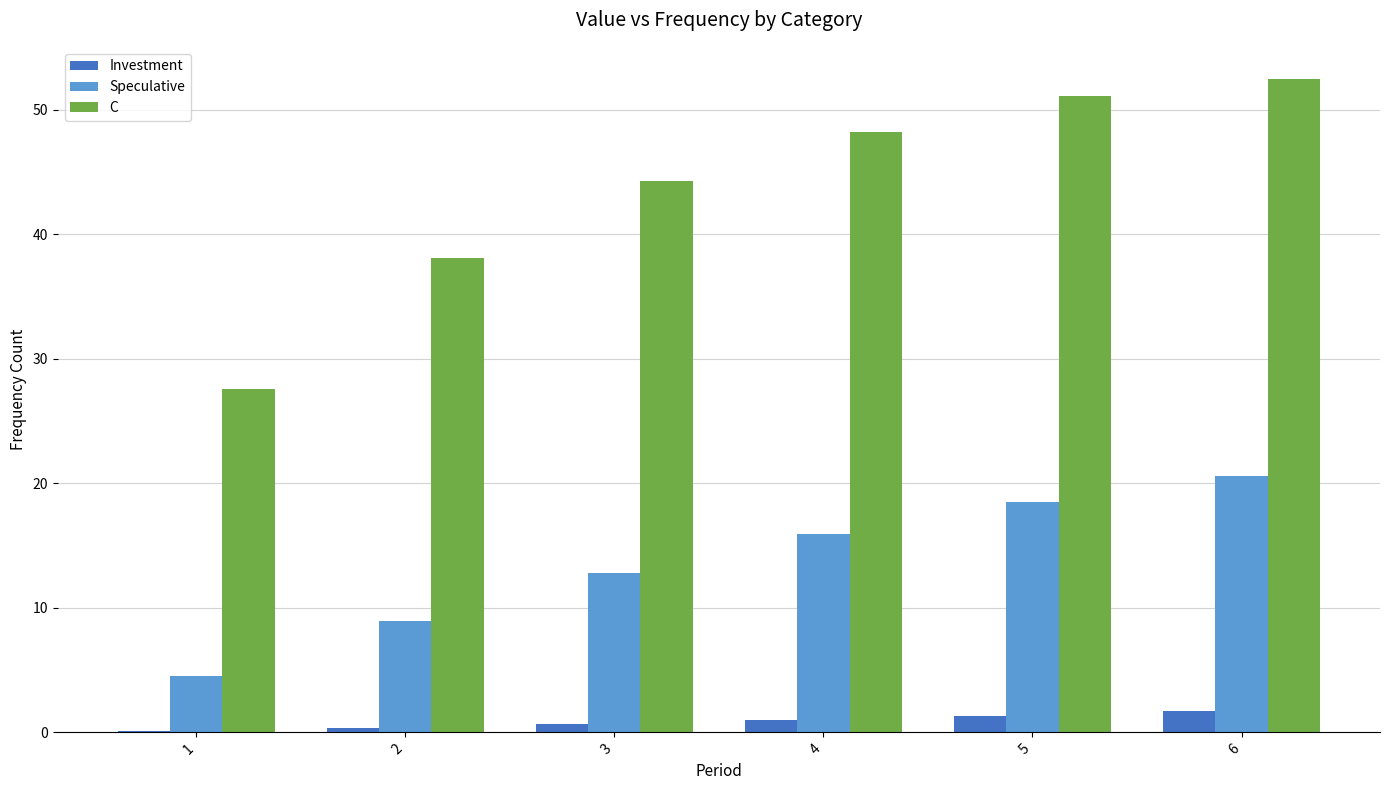

Which category has the highest value across all series?

6